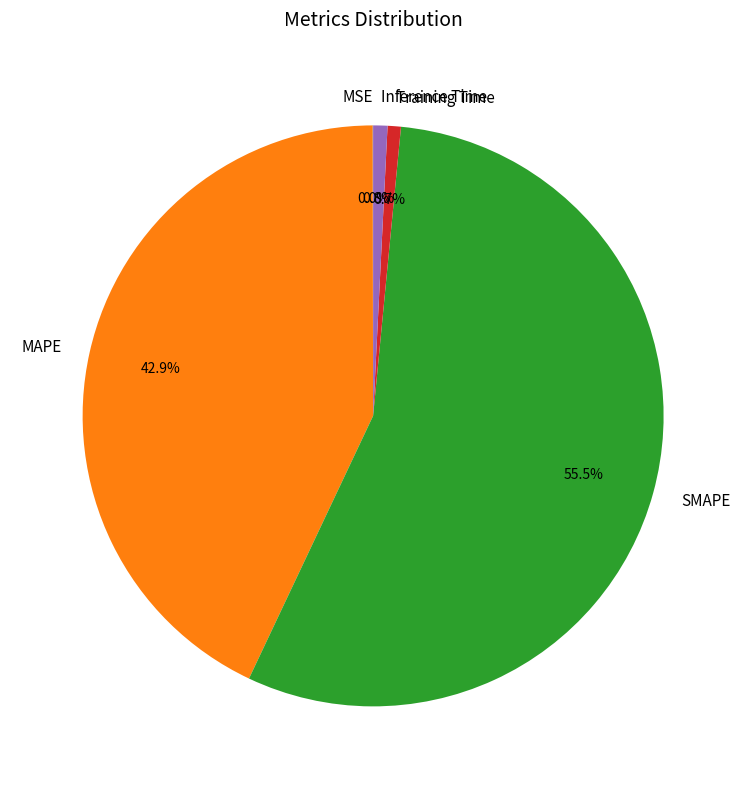

What is the largest slice in the pie chart?

SMAPE